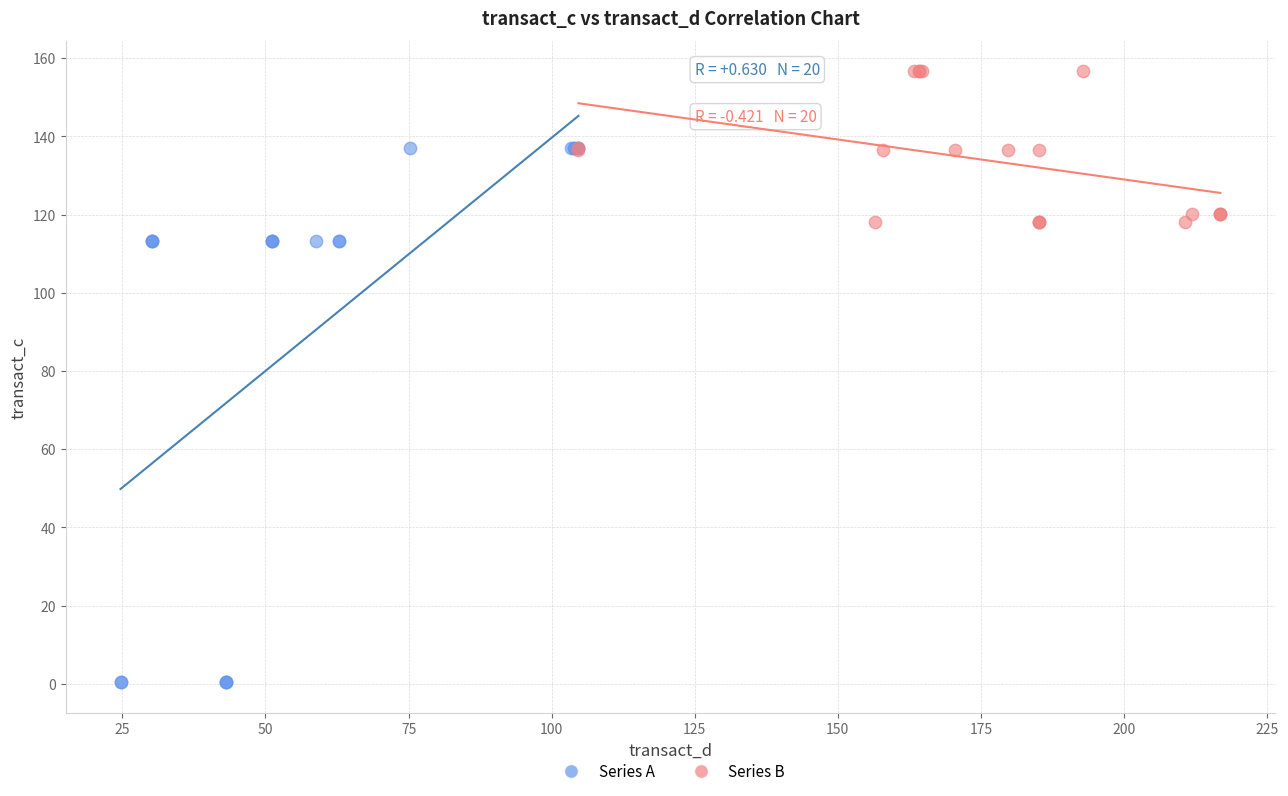

Which series contains the highest Y value?

Series B